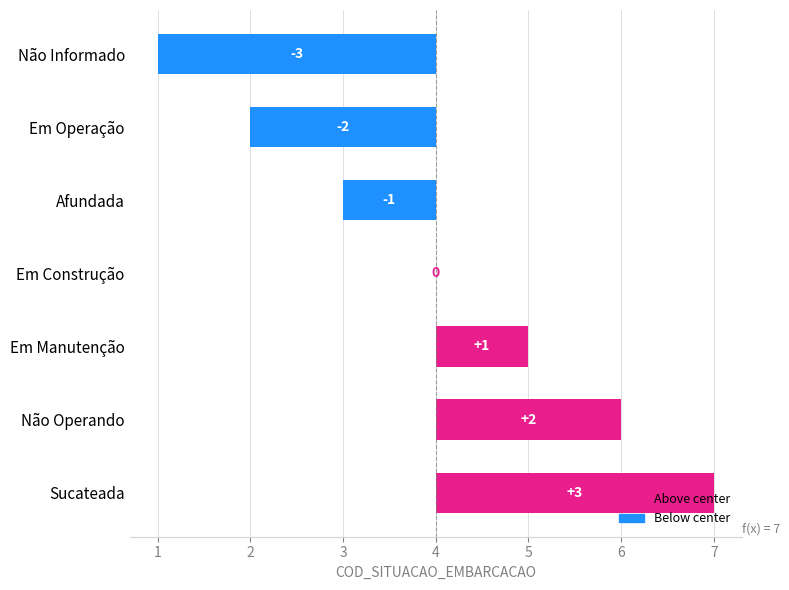

What is the difference between the values at Em Manutenção and Em Construção?

1